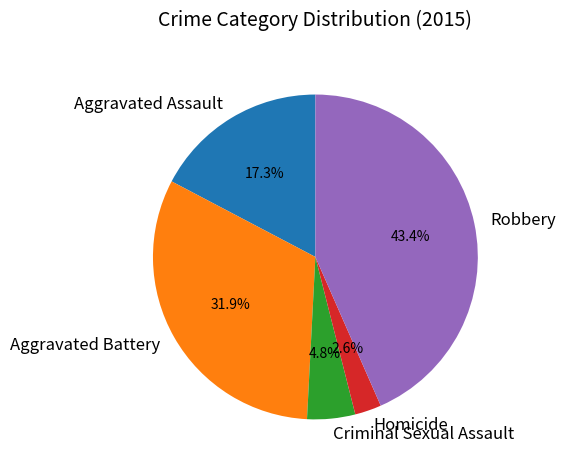

To the nearest percent, what is the difference between the Aggravated Battery and Homicide slice percentages?

29%